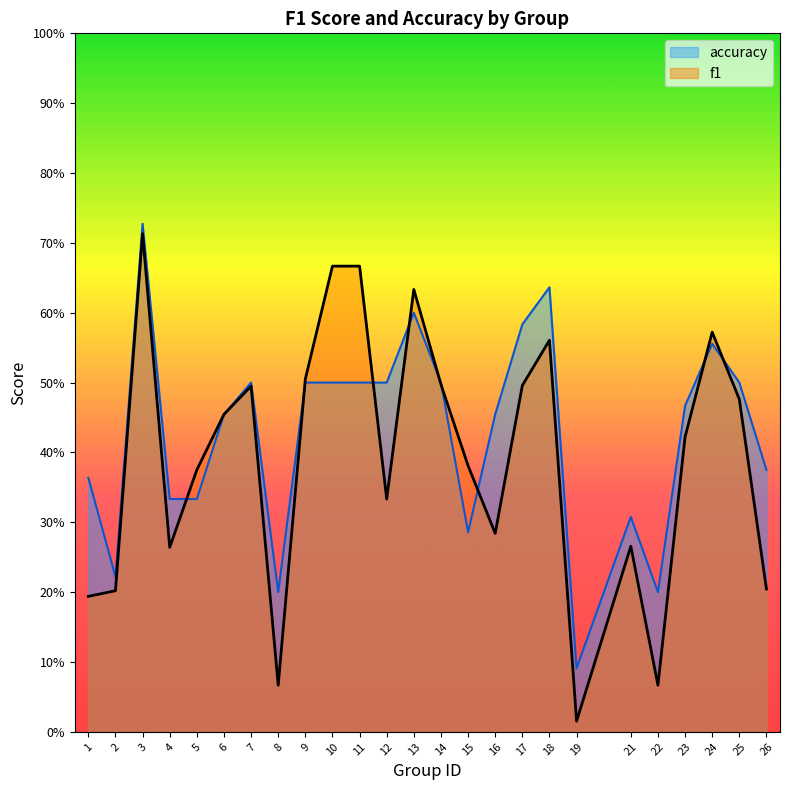

Does the chart have visible grid lines?

No